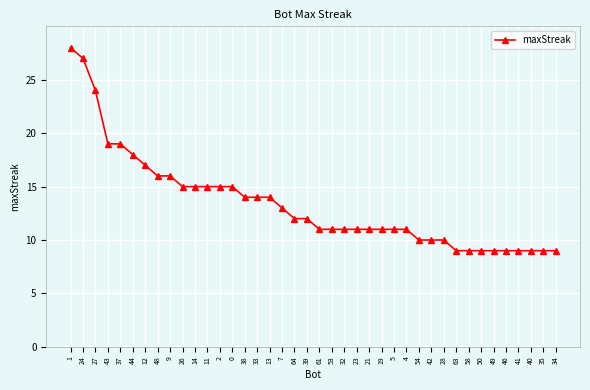

What is the difference between the second highest and second lowest values?

18